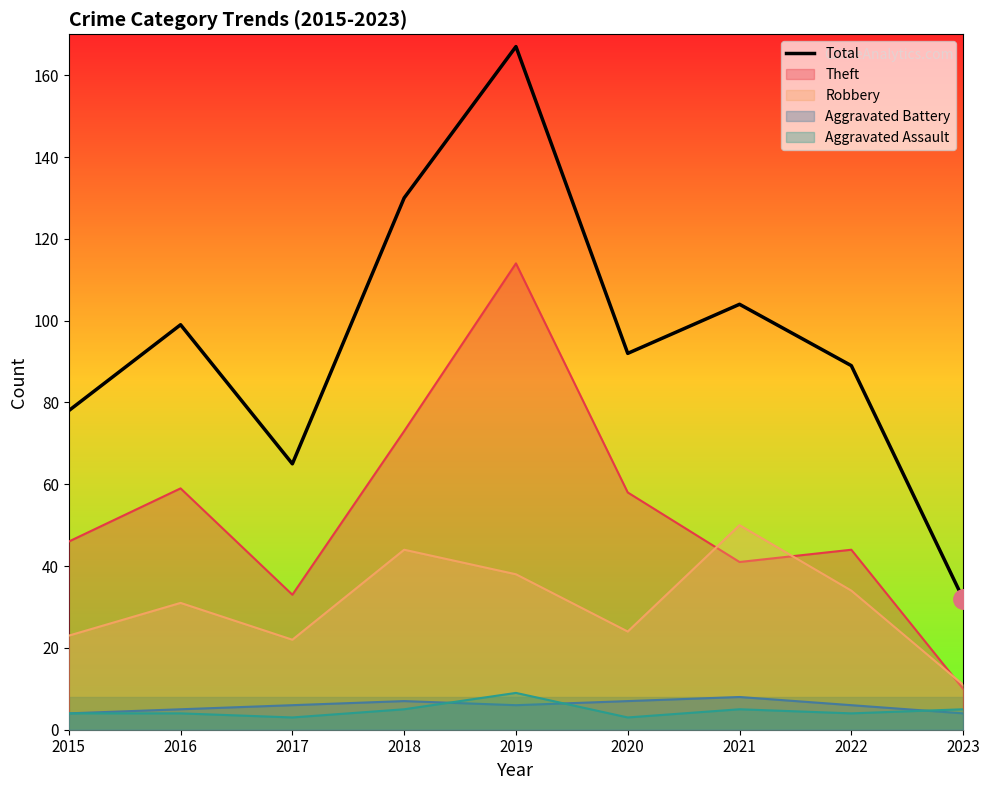

The value at 2019 is 57. True or false?

False